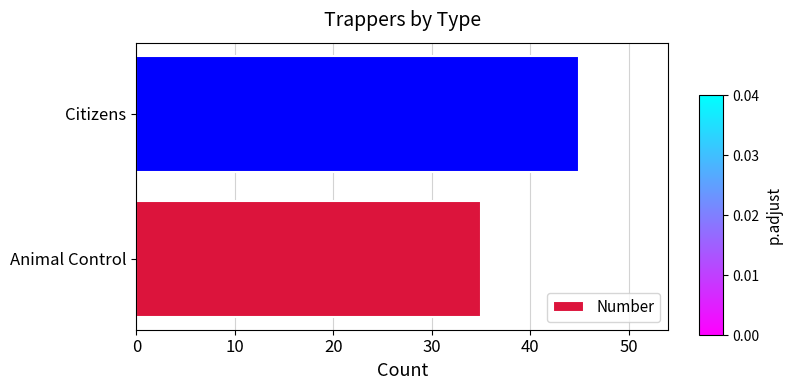

Reading bottom to top, extract all data points from this chart.

Animal Control=35	Citizens=45